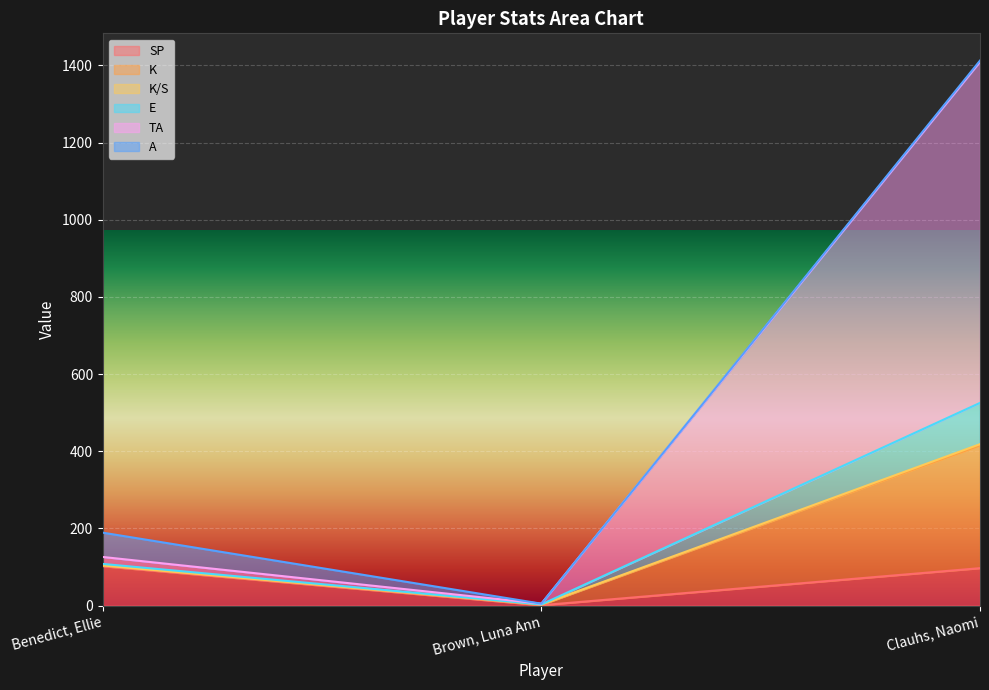

Is the value of SP at Clauhs, Naomi greater than the value of K at Clauhs, Naomi?

No